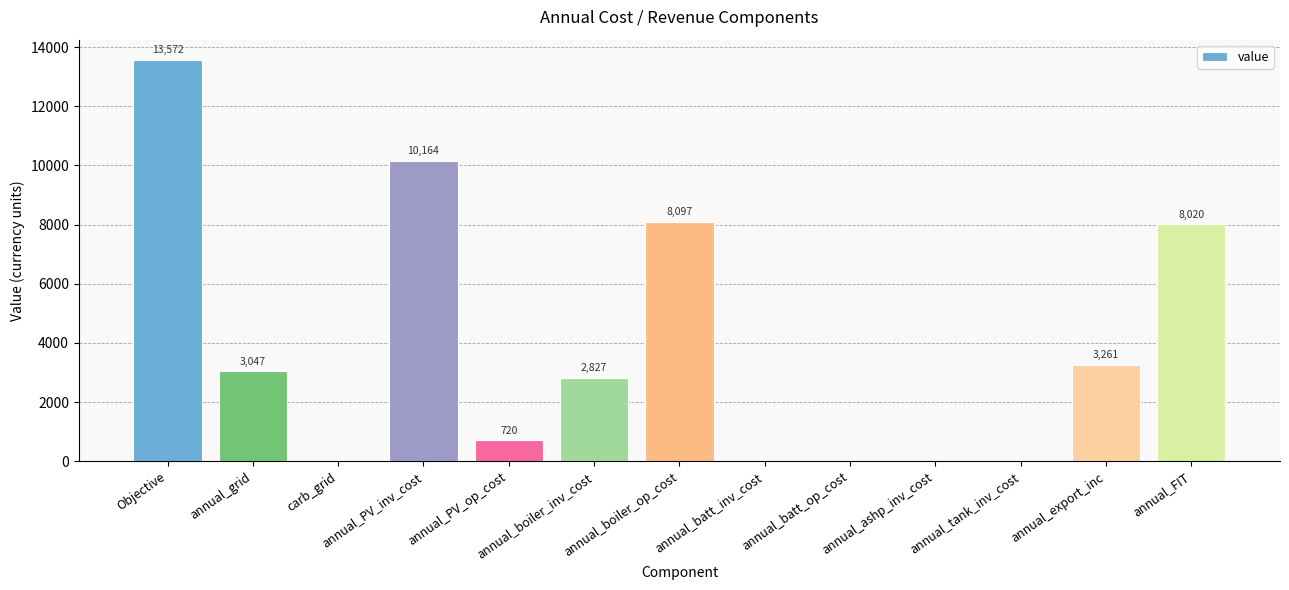

Read the value at Objective.

13572.4